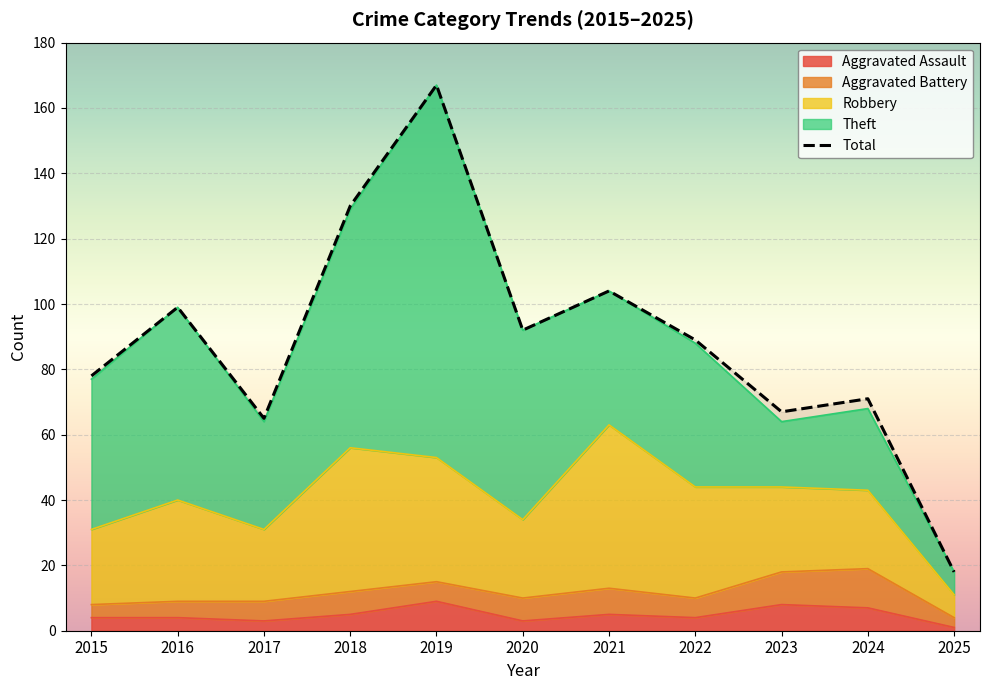

True or false: Aggravated Battery has more than 2 points higher than both neighbors.

True